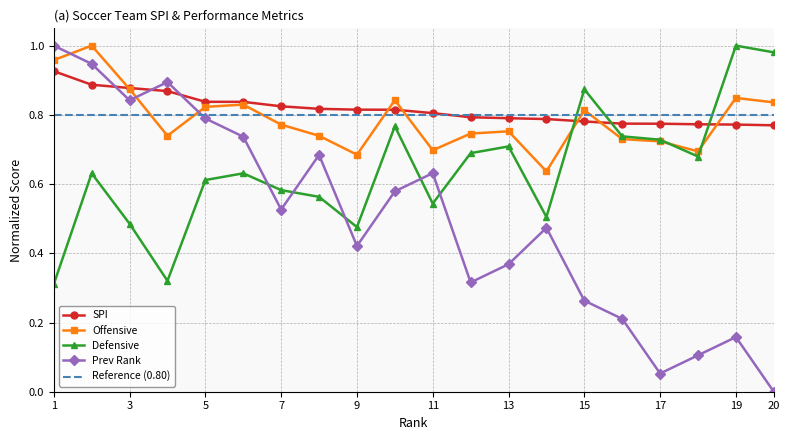

What is the total value across all series at 13?

2.6